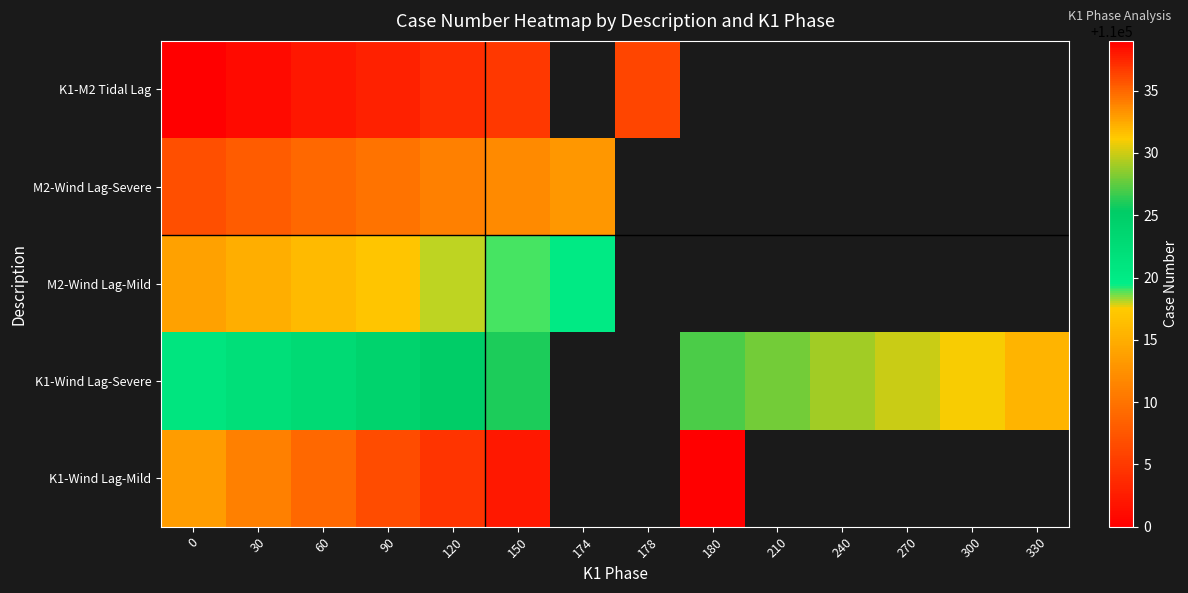

The M2-Wind Lag-Severe series shows 74036.8 at 174. True or false?

False